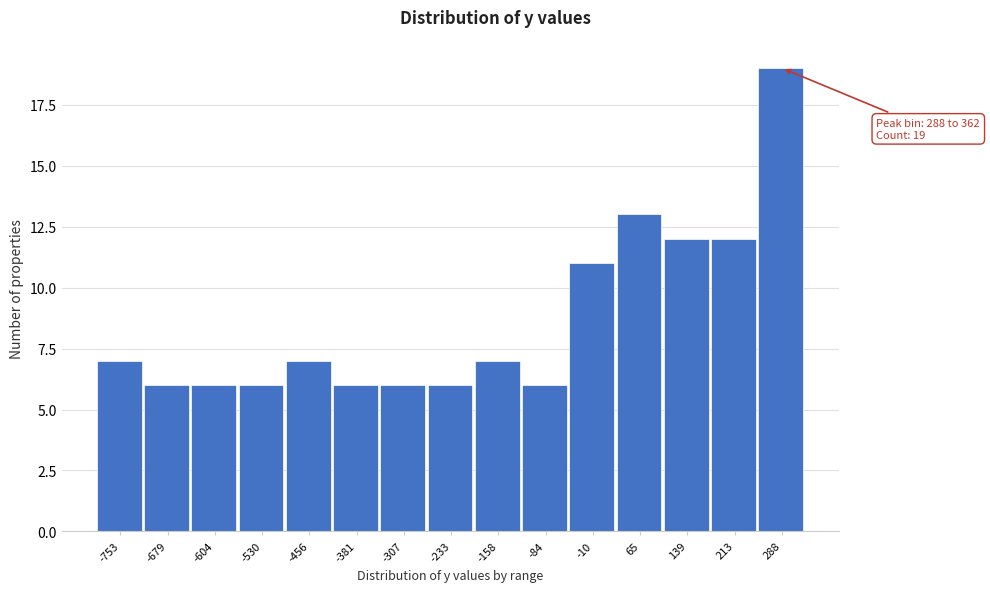

Reading right to left, extract all data points from this chart.

19	12	12	13	11	6	7	6	6	6	7	6	6	6	7